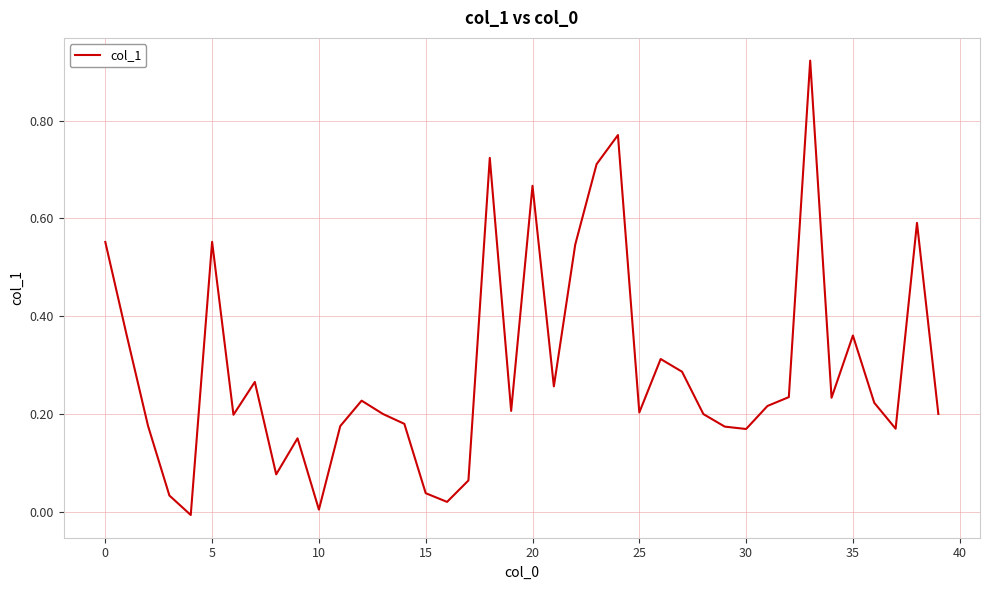

What is the sum of all values?

11.6